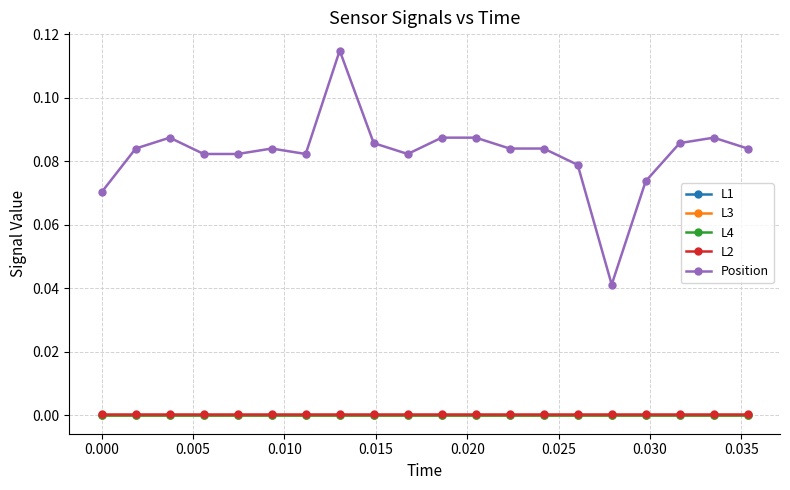

True or false: L1 and L2 cross at least once.

False